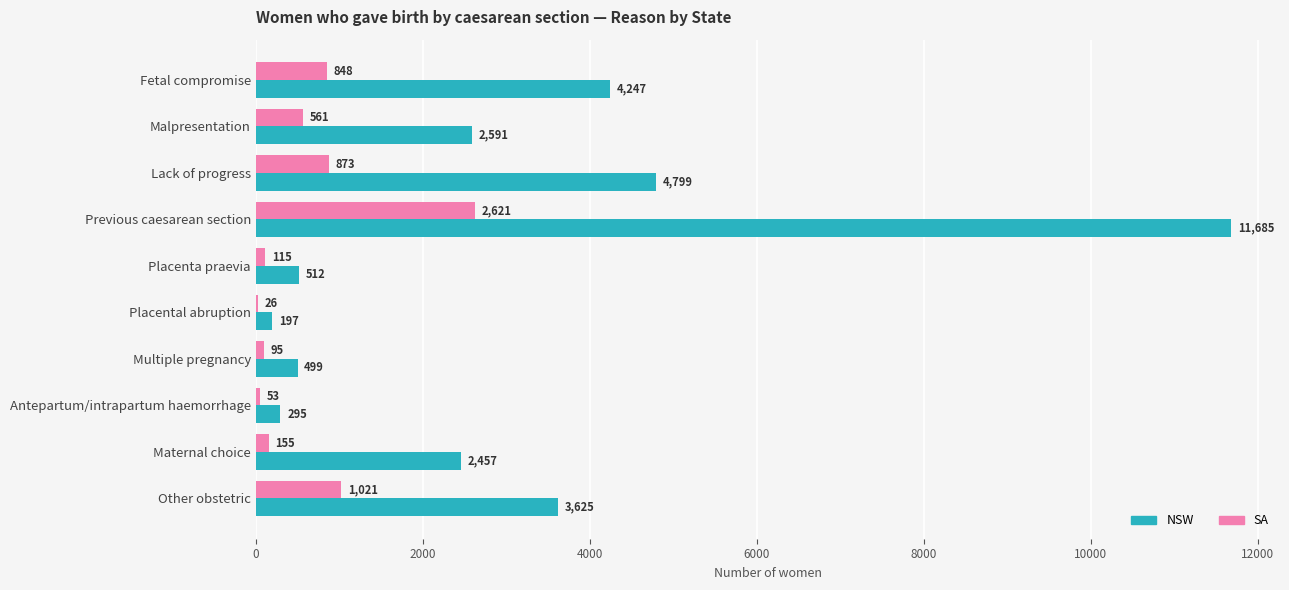

What is the greatest value displayed?

11685